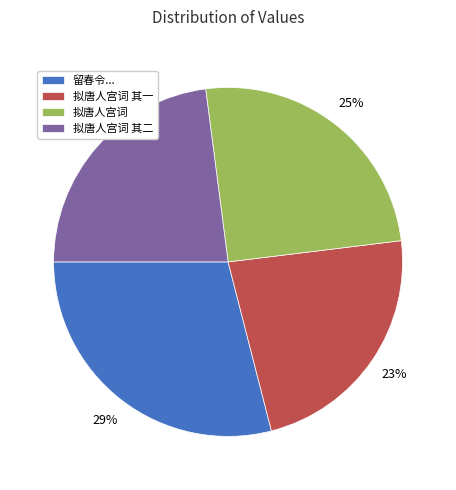

How many slices are in this pie chart?

4